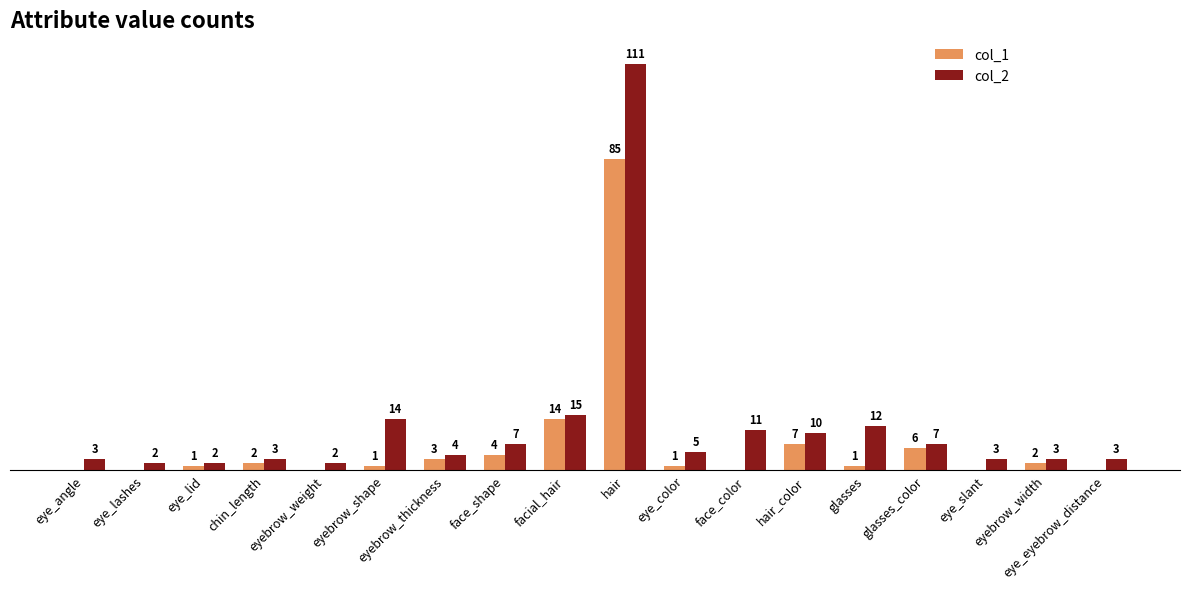

At which category is the sum across all series the highest?

hair